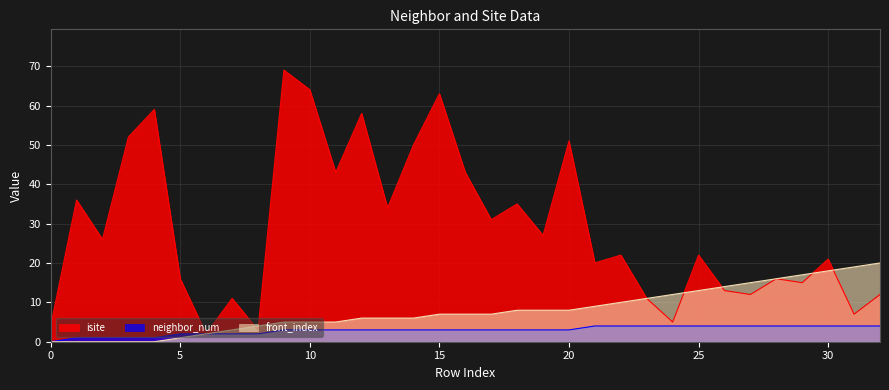

At 16, list the series in order from largest to smallest.

isite, front_index, neighbor_num